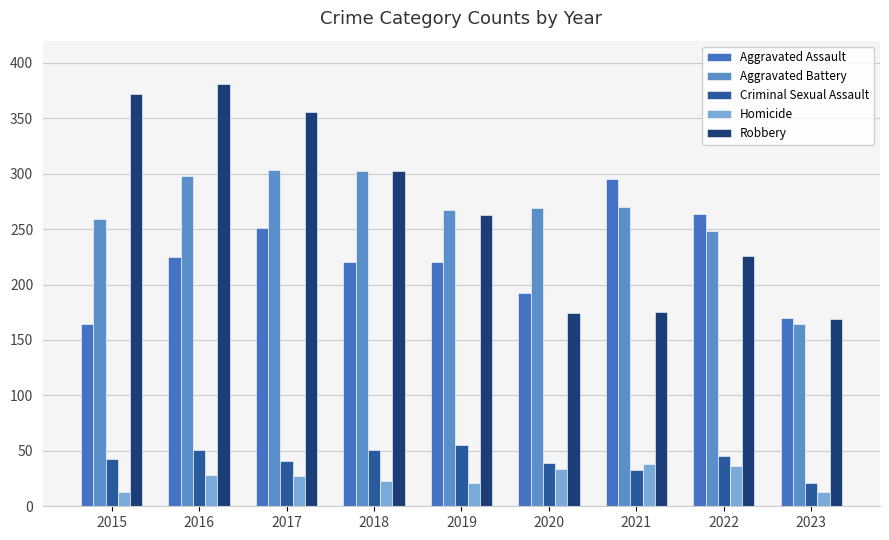

Reading left to right, transcribe all the data shown in this chart.

Aggravated Assault: 164	225	251	220	220	192	295	264	170
Aggravated Battery: 259	298	303	302	267	269	270	248	164
Criminal Sexual Assault: 43	51	41	51	55	39	33	45	21
Homicide: 13	28	27	23	21	34	38	36	13
Robbery: 372	381	356	302	263	174	175	226	169